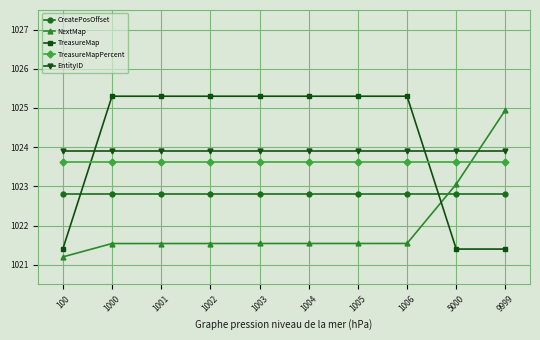

Is this an area chart (filled region under the line)?

No